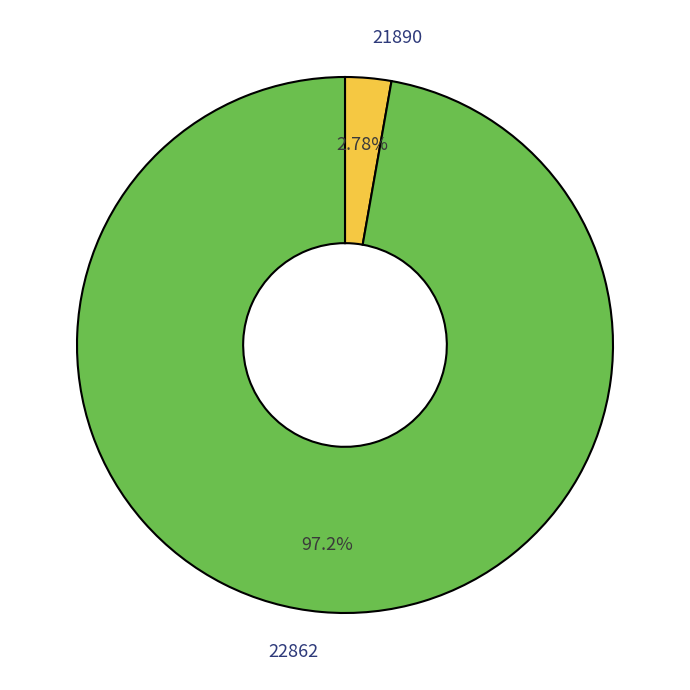

Which category has the smallest portion of the pie?

21890